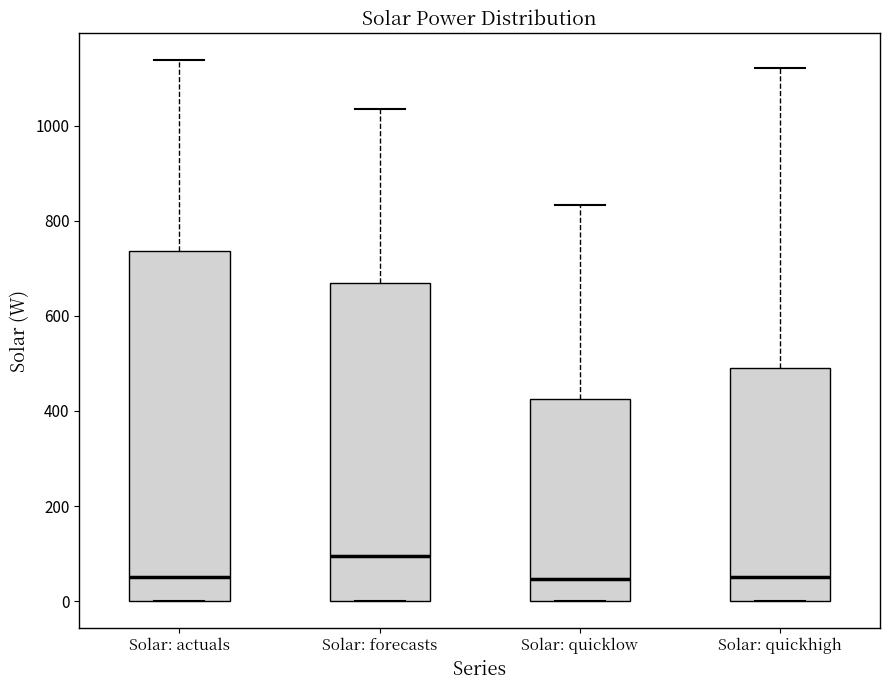

Reading left to right, transcribe this box plot: for each box, give where its median line is, the range the box spans, and where its two whiskers end, as read against the y-axis. The values are not printed on the chart, so give them approximately, as read against the axis.

Solar: actuals: median 60, box 0 to 740, whiskers 0 to 1140
Solar: forecasts: median 100, box 0 to 680, whiskers 0 to 1040
Solar: quicklow: median 40, box 0 to 420, whiskers 0 to 840
Solar: quickhigh: median 60, box 0 to 500, whiskers 0 to 1120